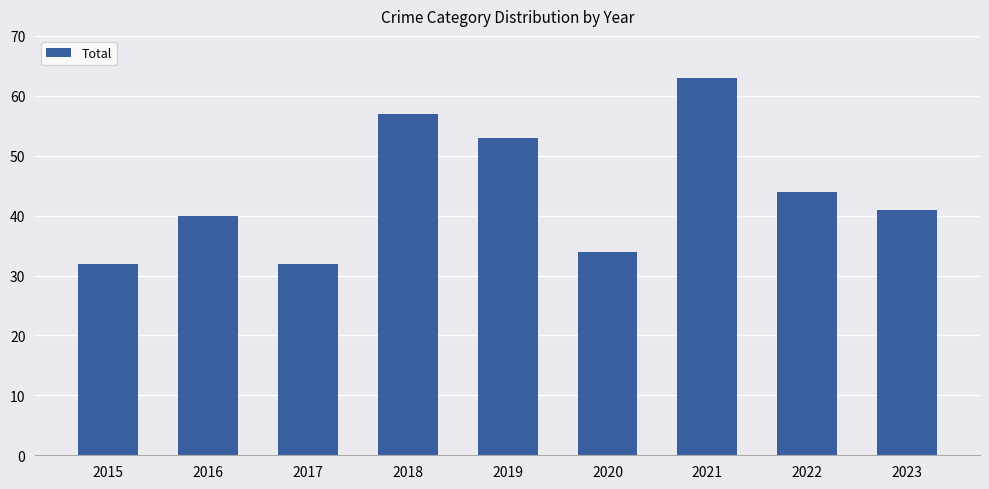

What is the sum of all values?

396